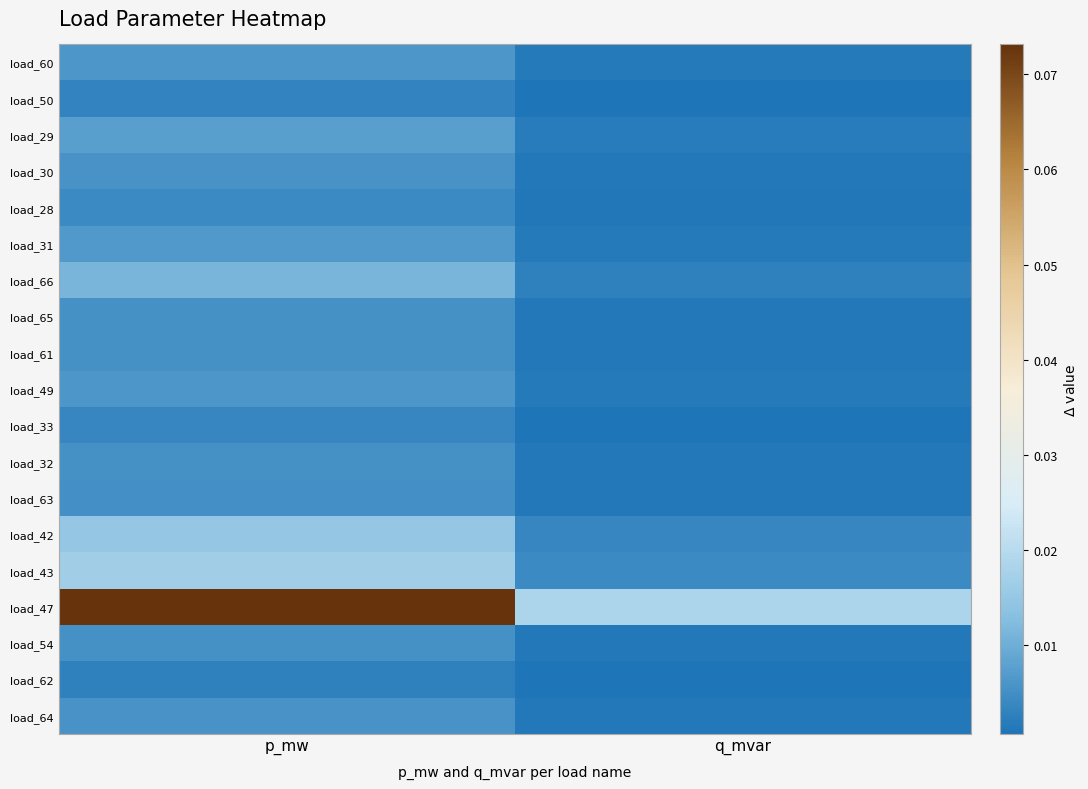

Count the number of categories in the chart.

2